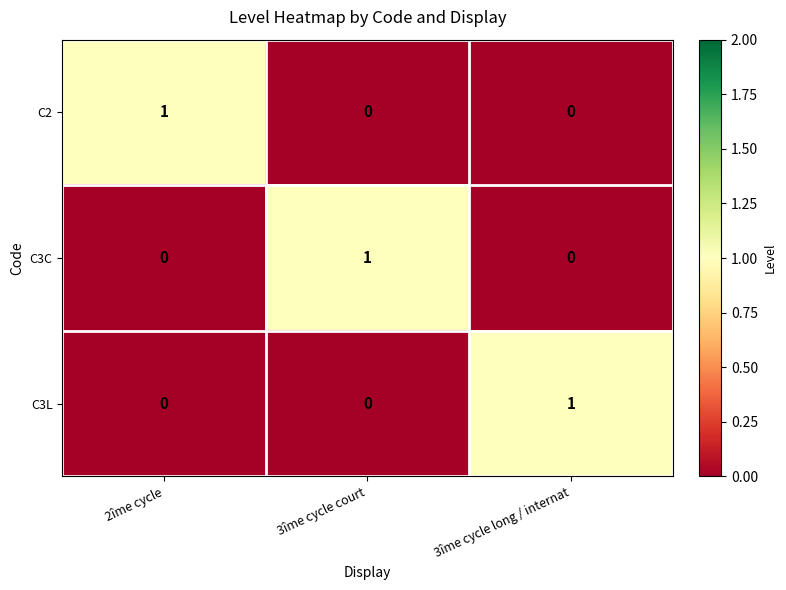

How many distinct data groups are displayed?

3